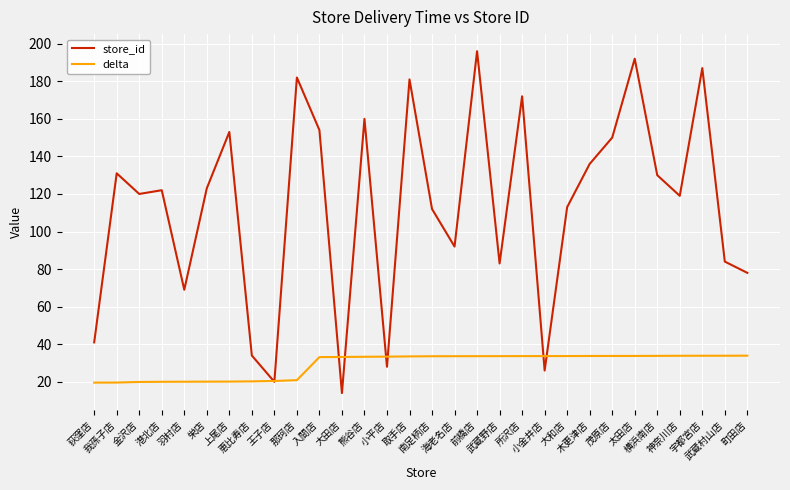

Which series has the largest total across all categories?

store_id